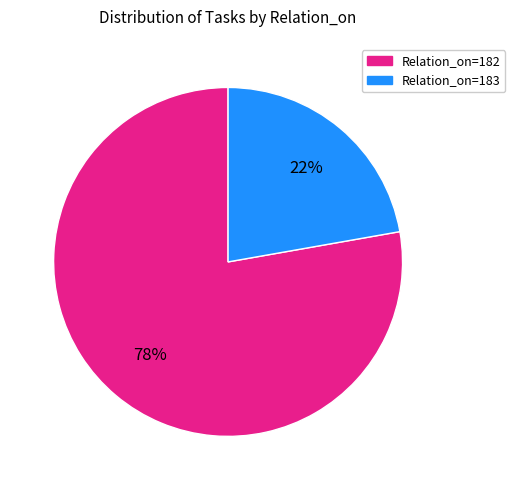

To the nearest percent, what is the combined percentage of Relation_on=182 and Relation_on=183?

100%